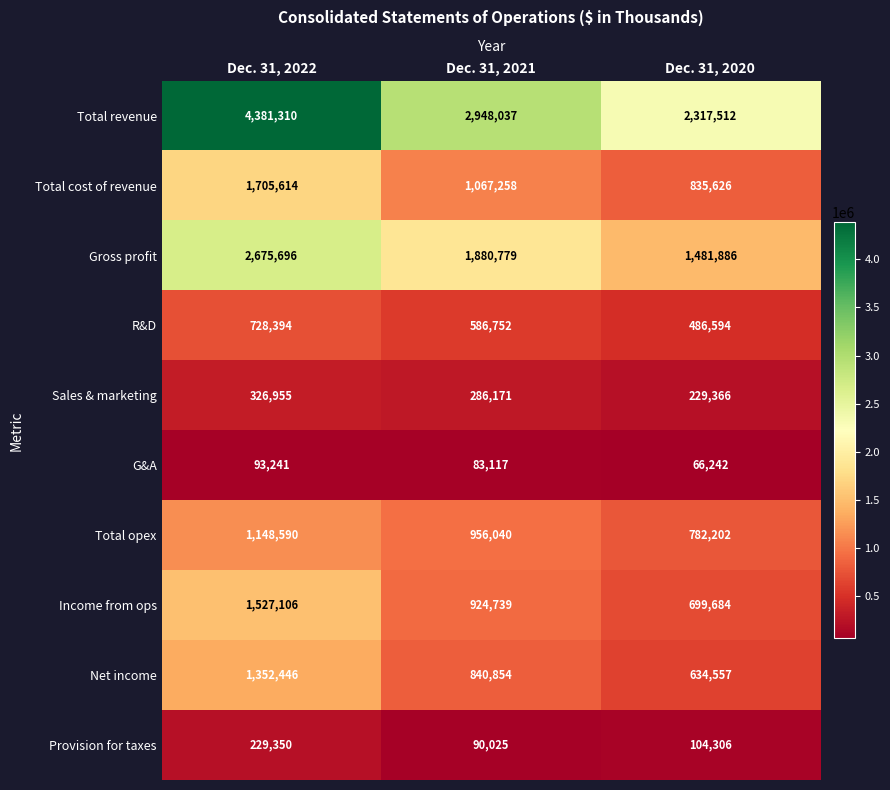

Count the number of categories in the chart.

3